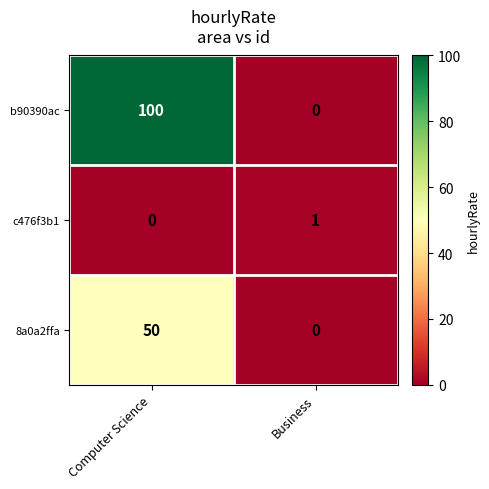

At which category does the chart reach its peak across all series?

Computer Science